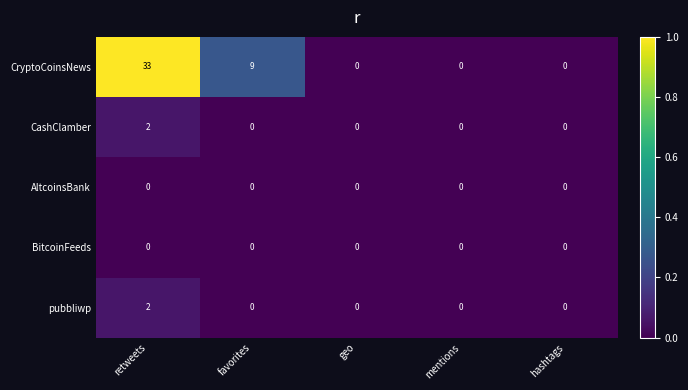

The value of CashClamber at geo is 0. True or false?

True